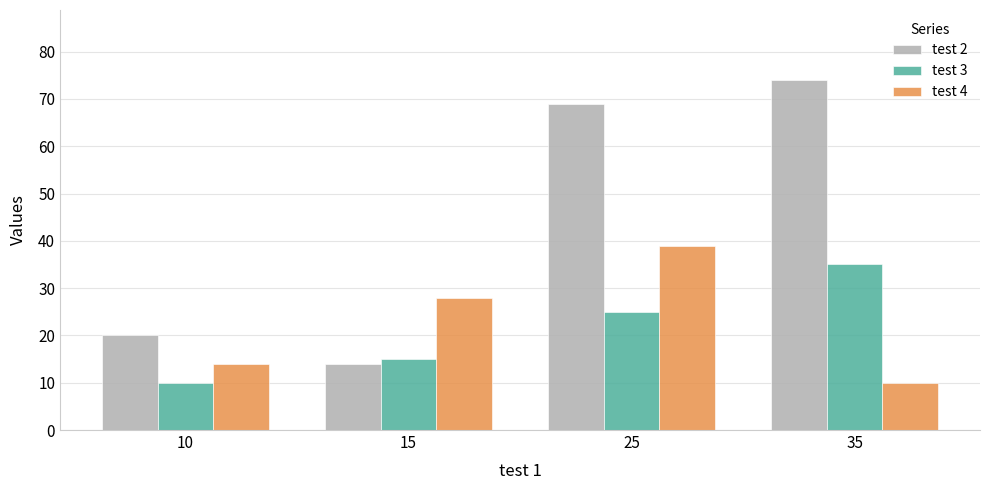

Rank the series at 15 from highest to lowest value.

test 4, test 3, test 2